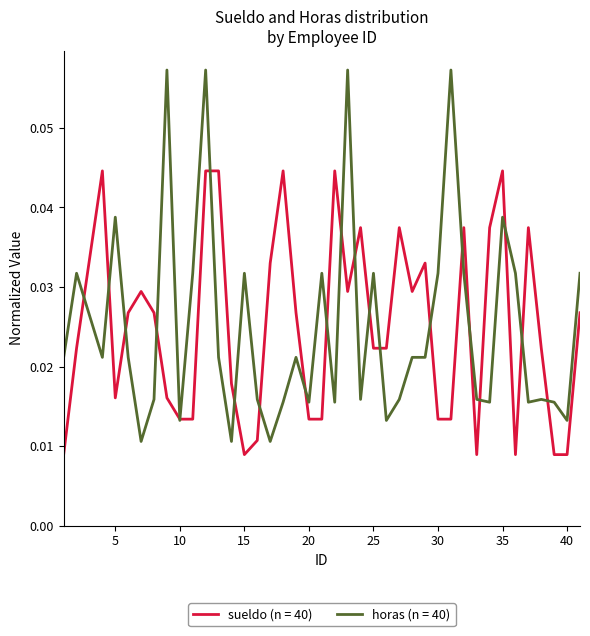

Which series has the widest spread of values?

horas (n = 40)